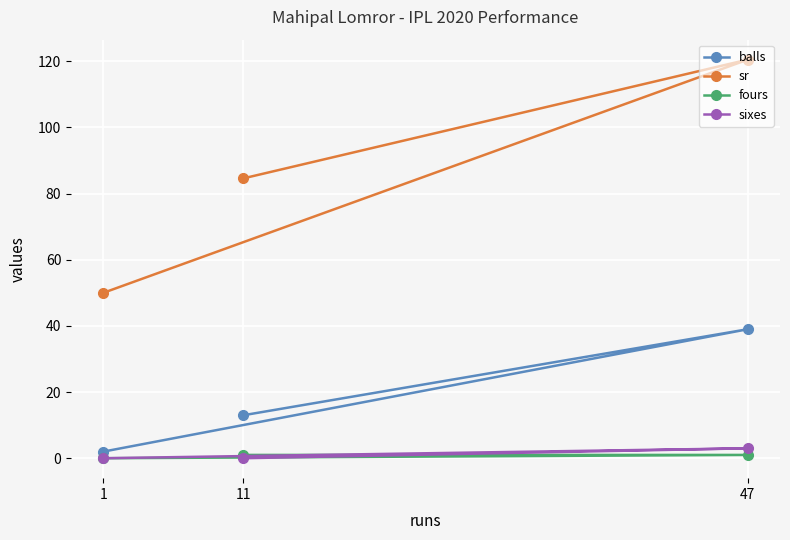

What is the spread (max minus min) of values at 1?

50.0